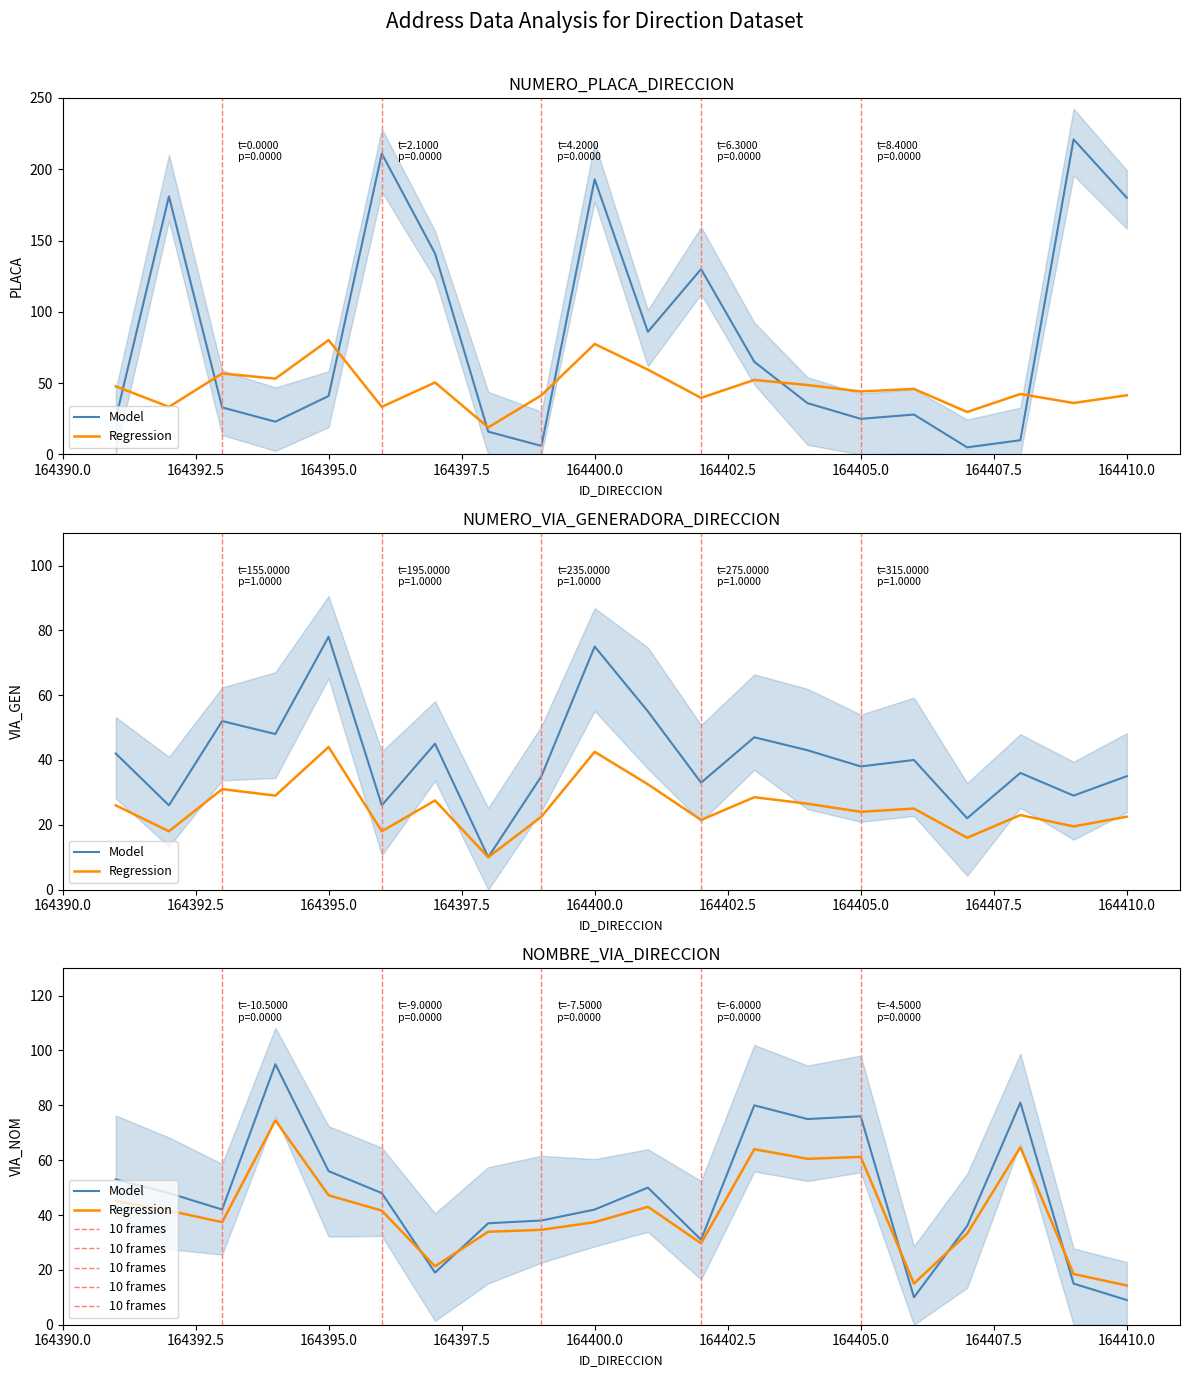

Is the value of NOMBRE_VIA_DIRECCION at 164404 greater than the value of NUMERO_PLACA_DIRECCION at 164406?

Yes